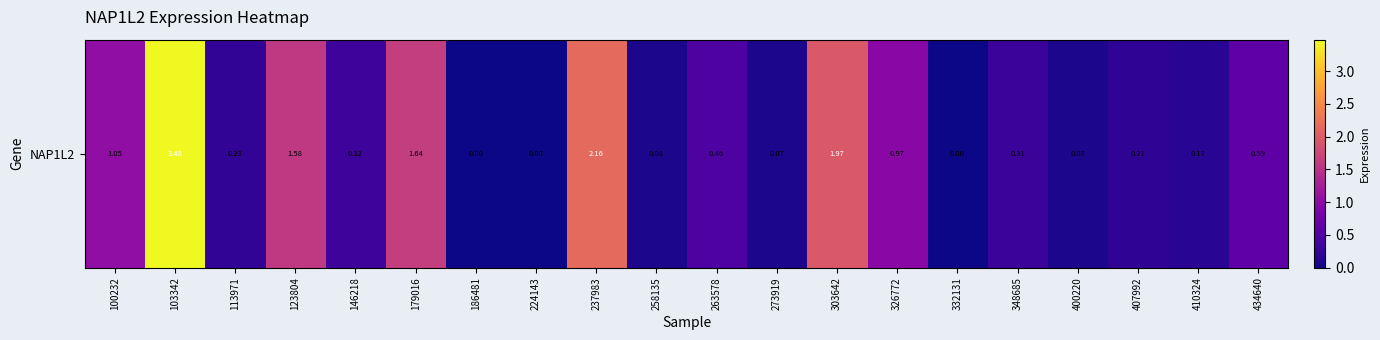

The value at 348685 is 0.3. True or false?

True